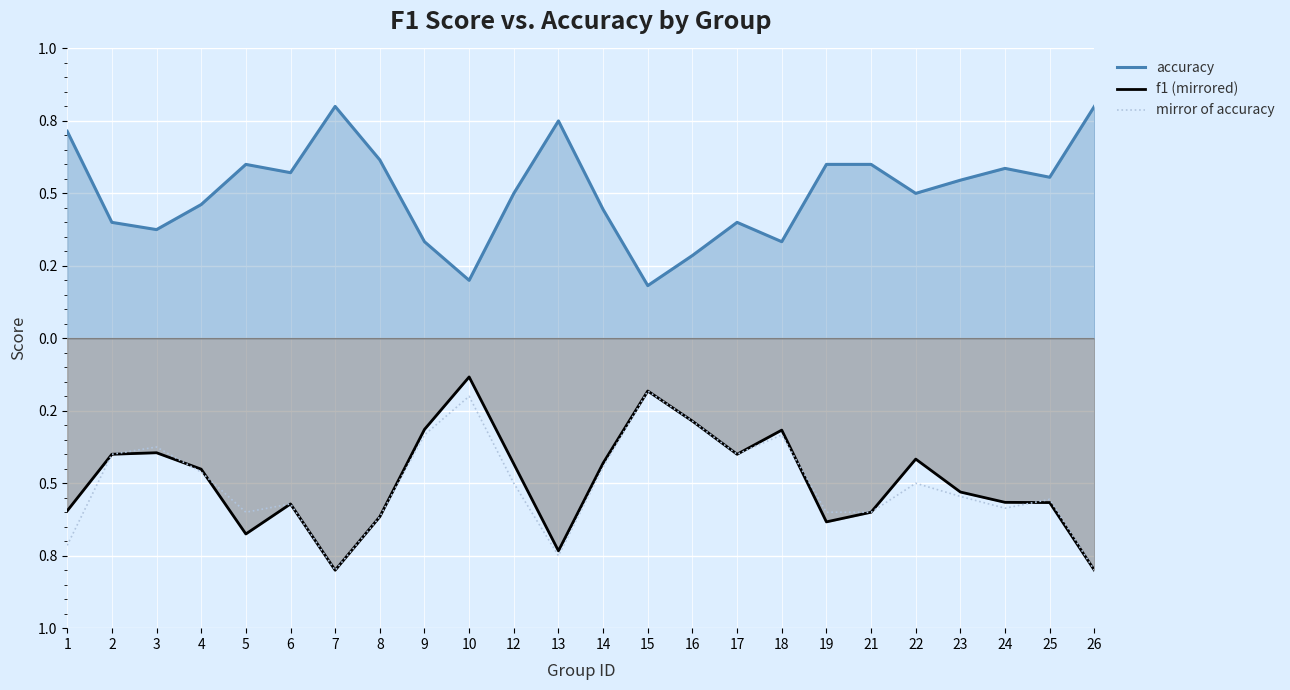

True or false: accuracy and f1 (mirrored) cross at least once.

False